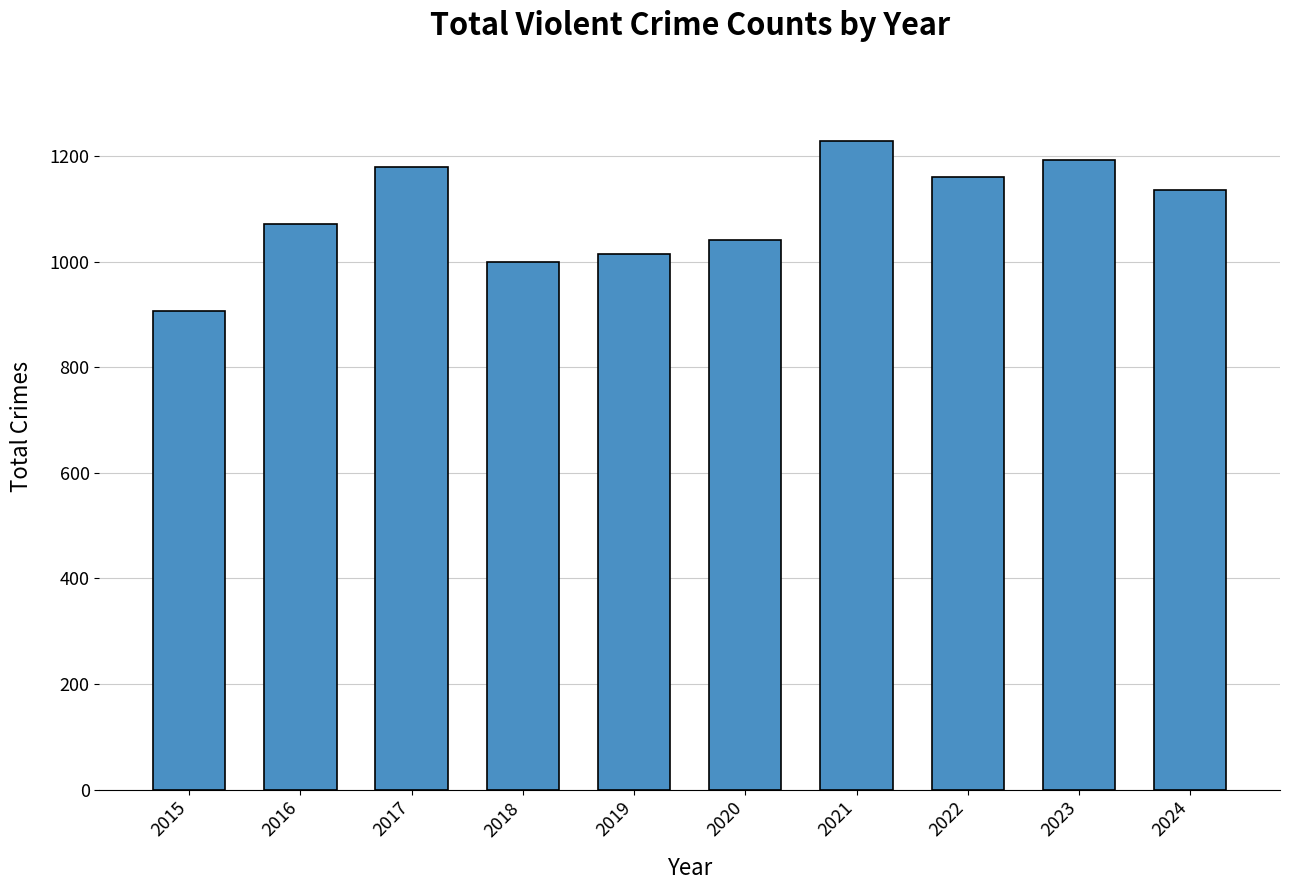

List the labels in order of value, largest first.

2021, 2023, 2017, 2022, 2024, 2016, 2020, 2019, 2018, 2015